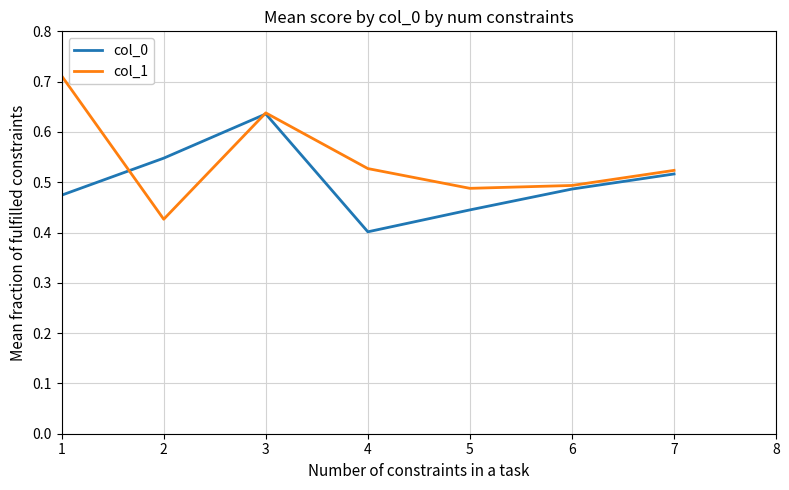

How many positive values does the col_1 series have?

7